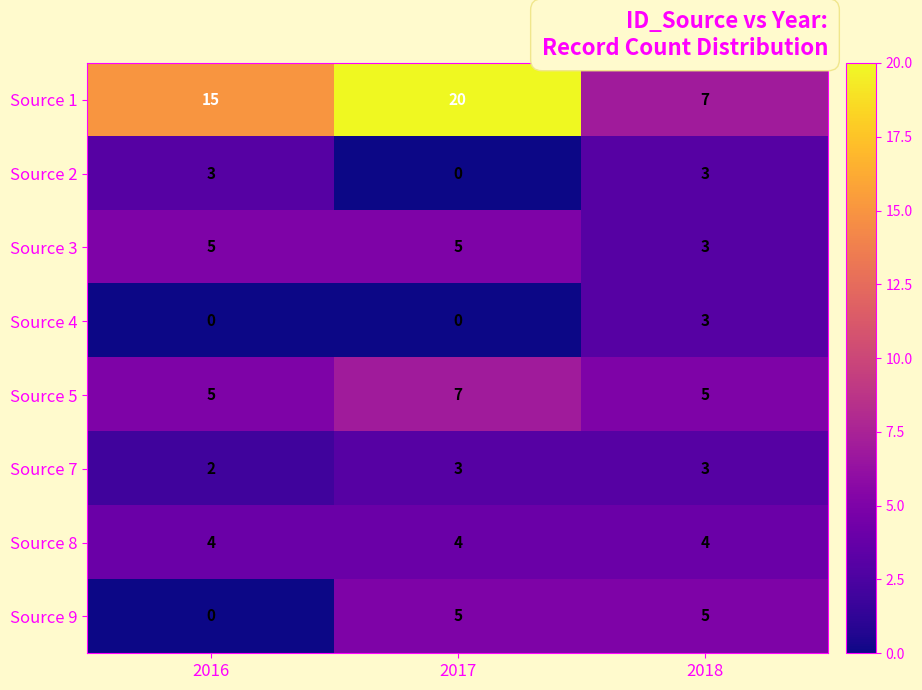

What is the maximum value for Source 7?

3